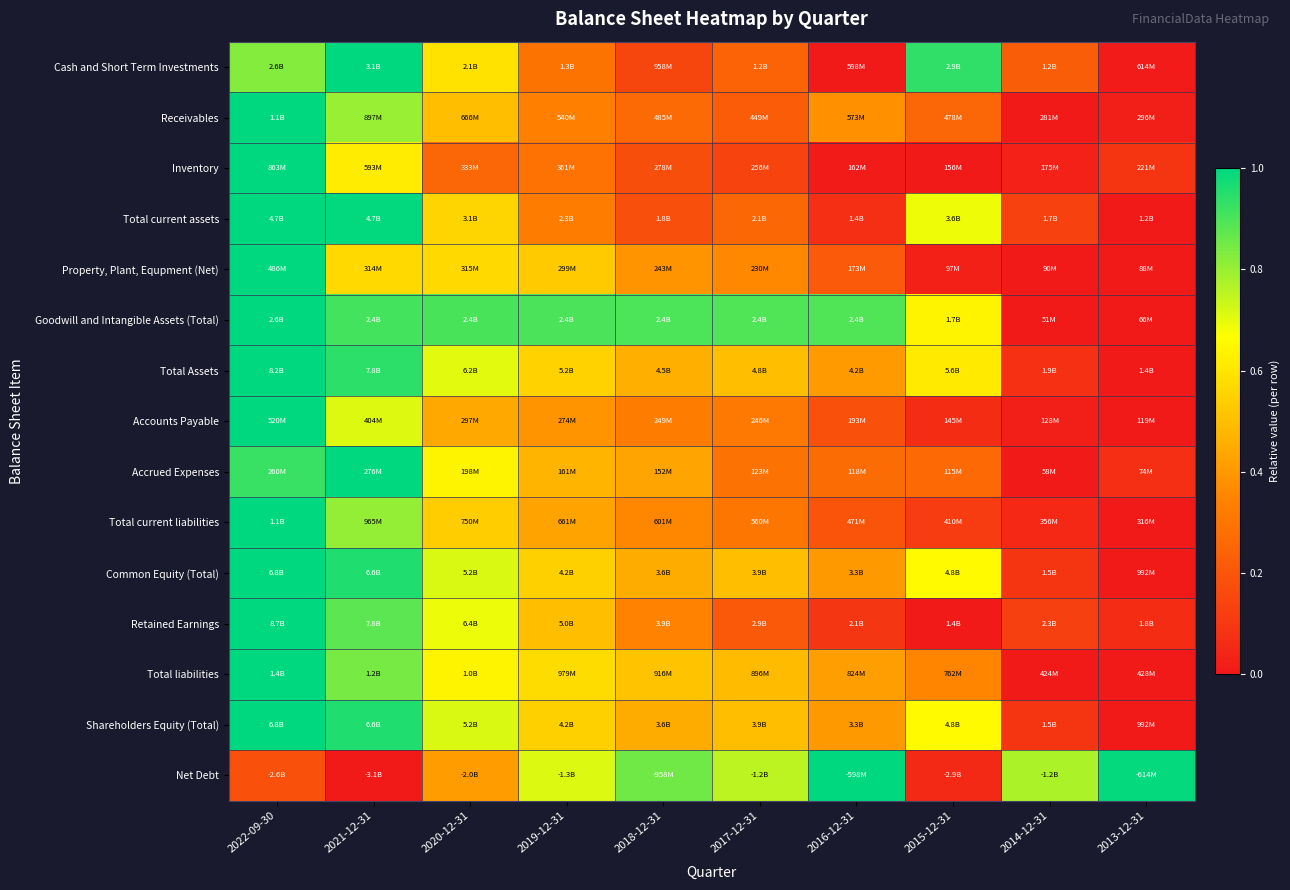

How many categories are shown in the chart?

10